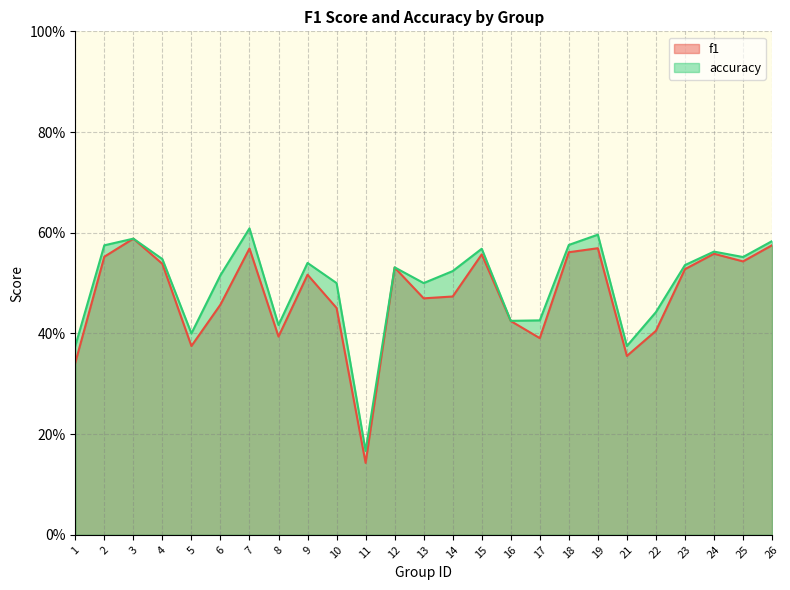

Between 9 and 19, which series saw the biggest shift?

accuracy